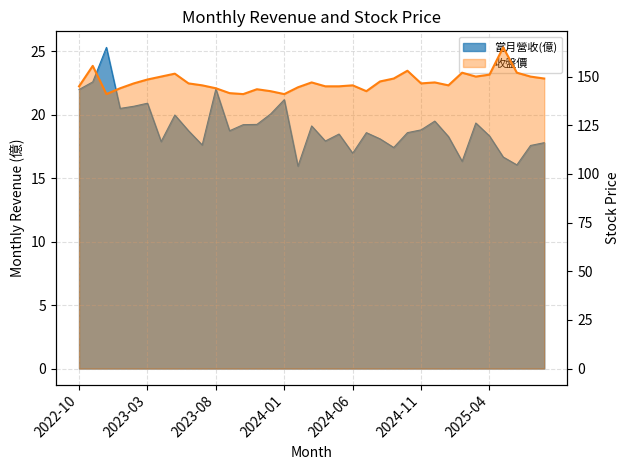

What is the maximum value for 當月營收(億)?

25.3